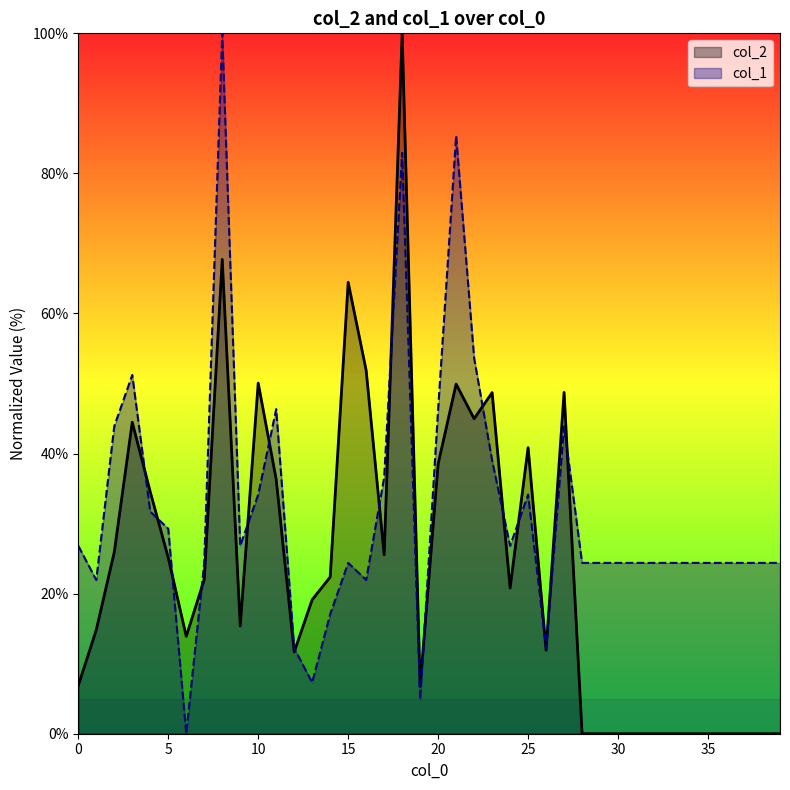

Reading left to right, what are all the values shown in this chart?

col_2: 0=6.9	1=14.8	2=25.9	3=44.5	4=34.5	5=25.1	6=13.9	7=22.0	8=67.7	9=15.4	10=50.1	11=36.3	12=11.7	13=19.1	14=22.4	15=64.5	16=51.9	17=25.6	18=100.0	19=6.8	20=38.5	21=49.9	22=45.0	23=48.7	24=20.8	25=40.8	26=11.9	27=48.7	28=0.0	29=0.0	30=0.0	31=0.0	32=0.0	33=0.0	34=0.0	35=0.0	36=0.0	37=0.0	38=0.0	39=0.0
col_1: 0=26.8	1=22.0	2=43.9	3=51.2	4=31.7	5=29.3	6=0.0	7=24.4	8=100.0	9=26.8	10=34.1	11=46.3	12=12.2	13=7.3	14=17.1	15=24.4	16=22.0	17=36.6	18=82.9	19=4.9	20=46.3	21=85.4	22=53.7	23=39.0	24=26.8	25=34.1	26=12.2	27=43.9	28=24.4	29=24.4	30=24.4	31=24.4	32=24.4	33=24.4	34=24.4	35=24.4	36=24.4	37=24.4	38=24.4	39=24.4